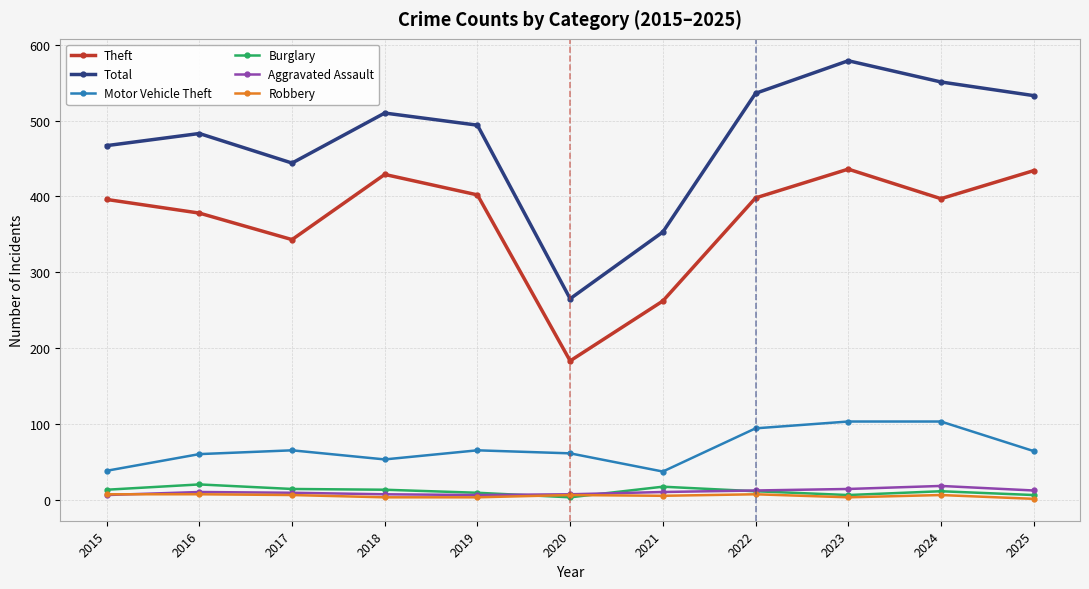

The Motor Vehicle Theft series shows 94 at 2022. True or false?

True